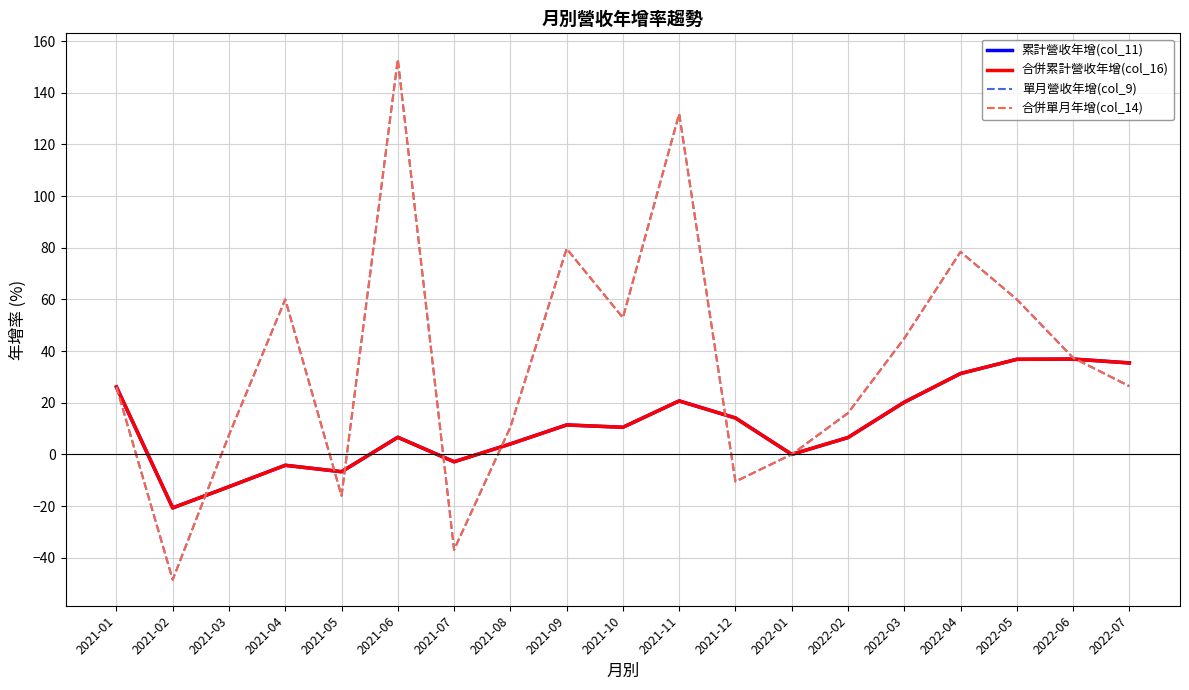

In 合併累計營收年增(col_16), how many points are higher than both neighbors (excluding endpoints)?

5